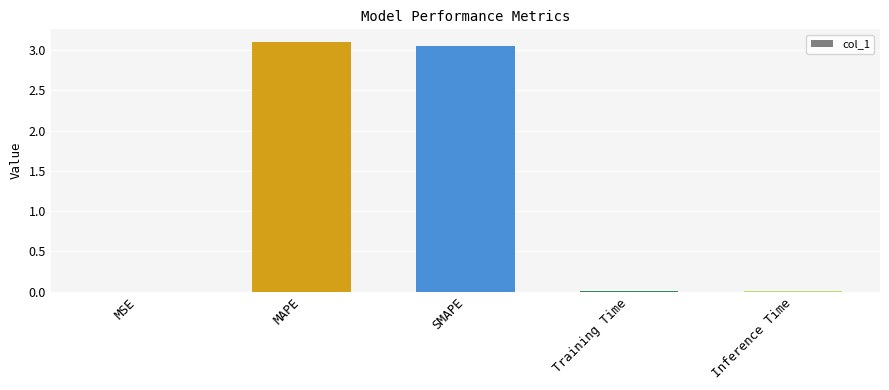

What is the sum of all values?

6.2